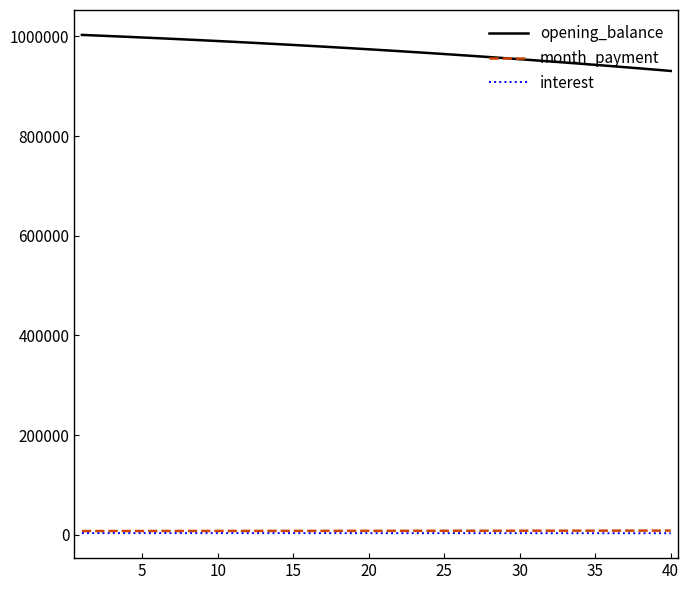

True or false: interest and opening_balance intersect in this chart.

False